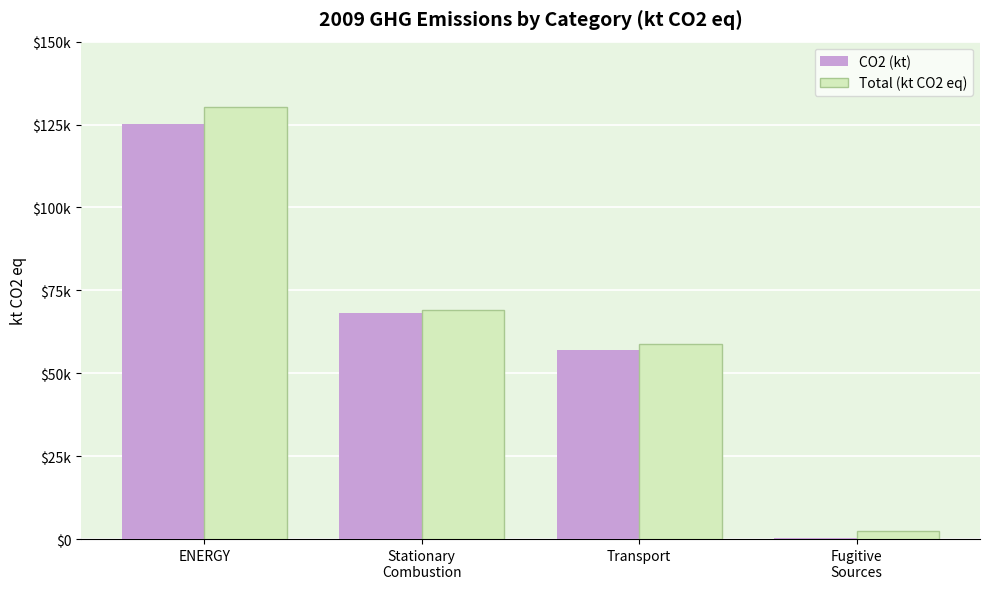

Reading left to right, extract all data points from this chart.

CO2 (kt): 125276.1	68130.6	56864.3	281.3
Total (kt CO2 eq): 130297.9	68990.8	58973.5	2333.5